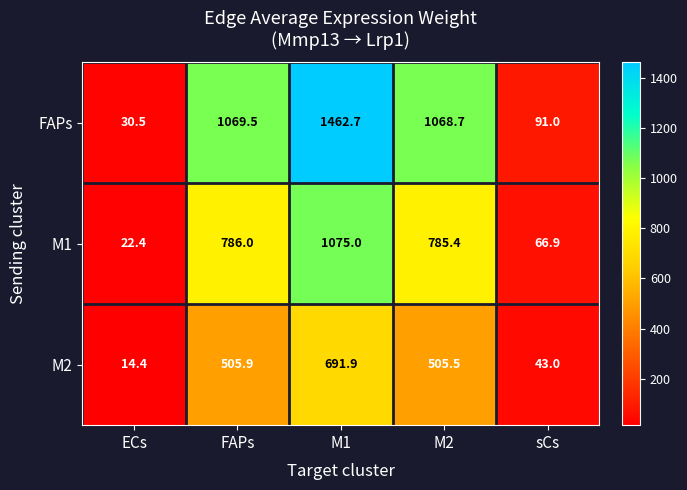

Which series has the widest spread of values?

FAPs